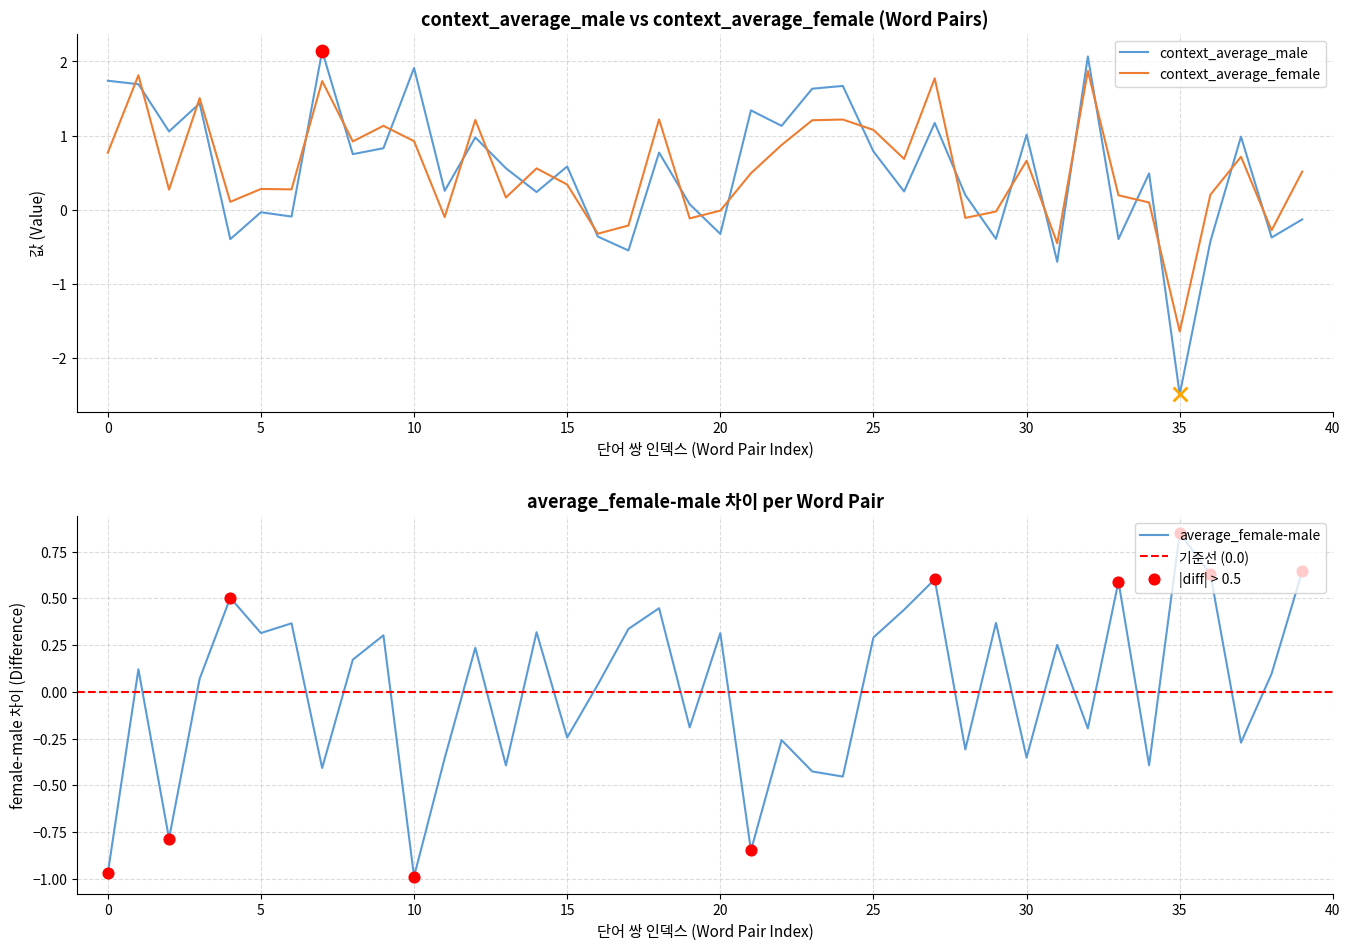

What is the highest value of the context_average_female series?

1.9